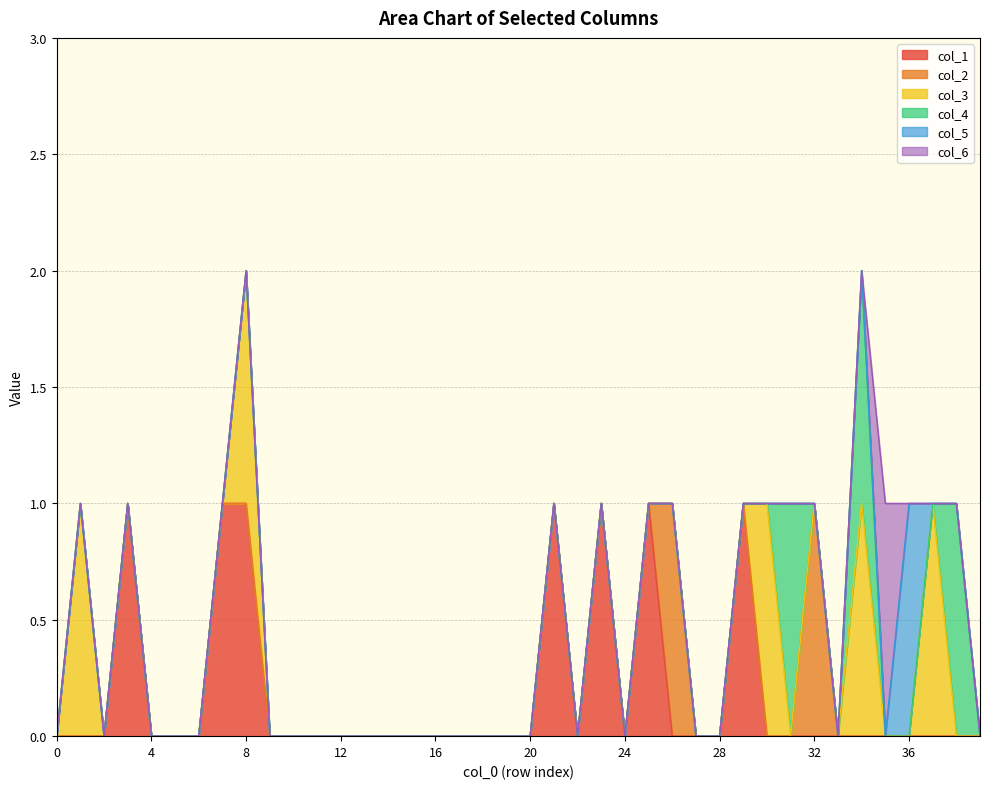

In col_3, how many points are higher than both neighbors (excluding endpoints)?

5